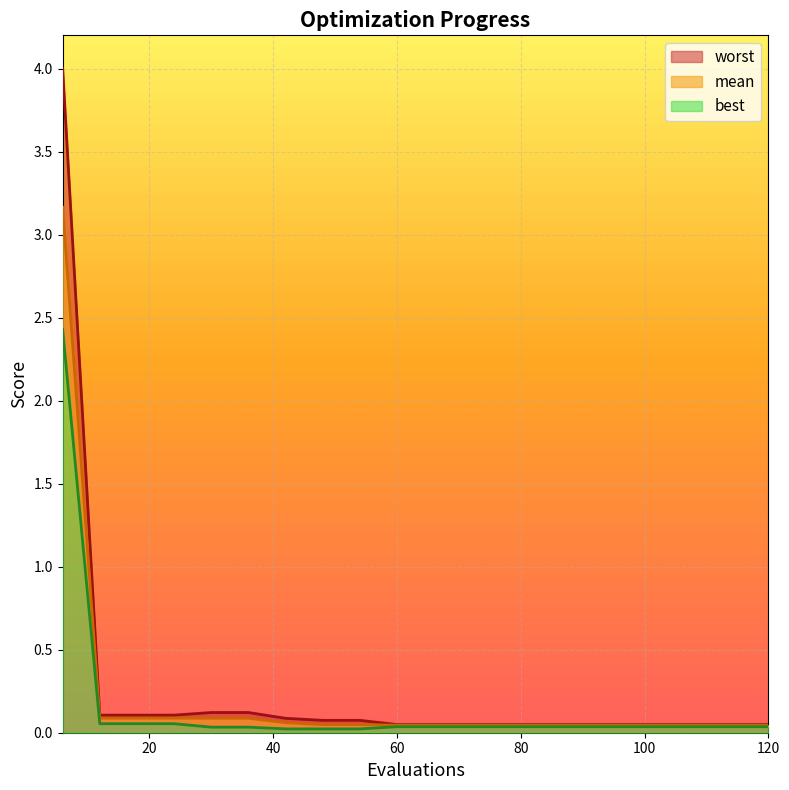

What is the difference between the maximum and minimum values in the mean series?

3.1